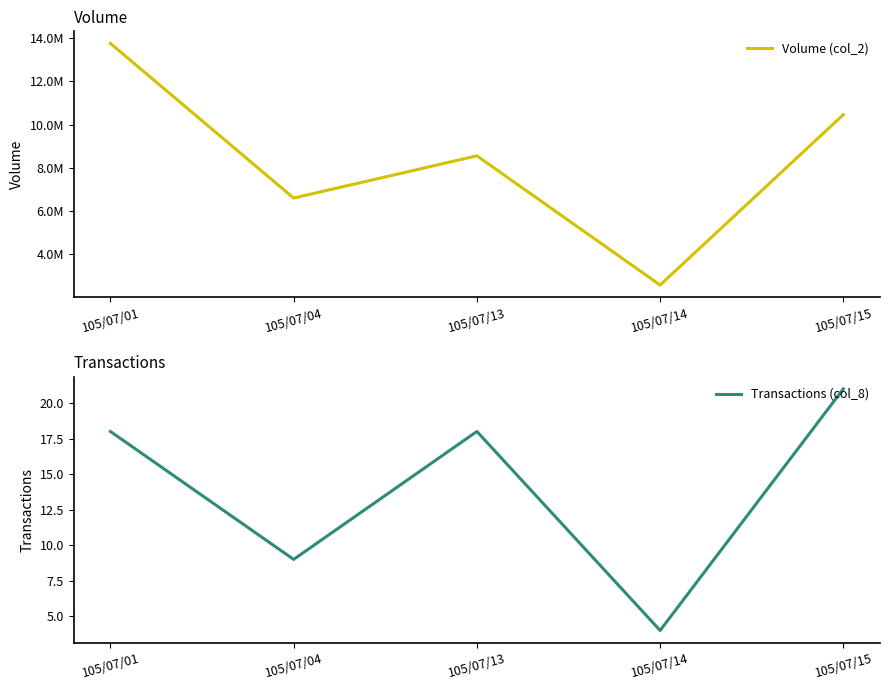

Between 105/07/14 and 105/07/15, which series saw the biggest shift?

Volume (col_2)